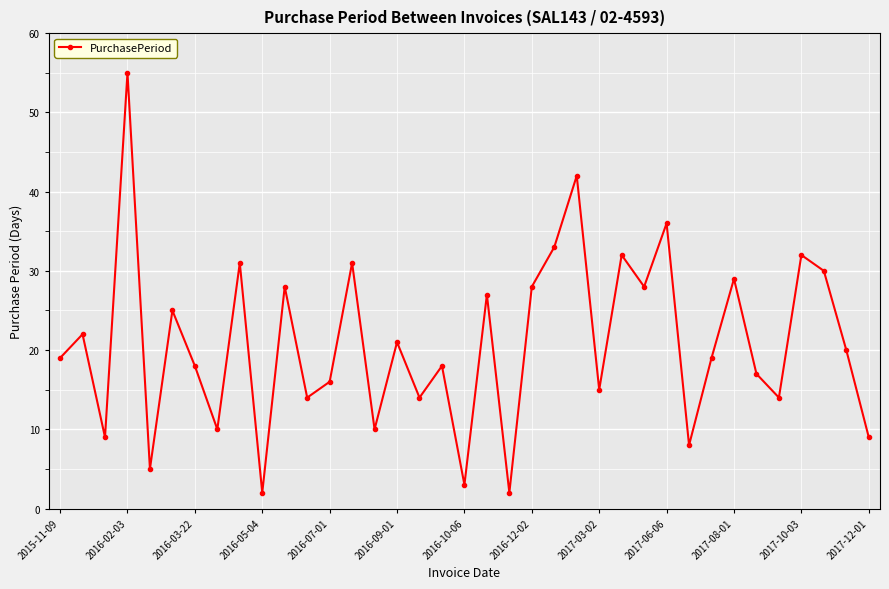

What is the greatest value displayed?

55